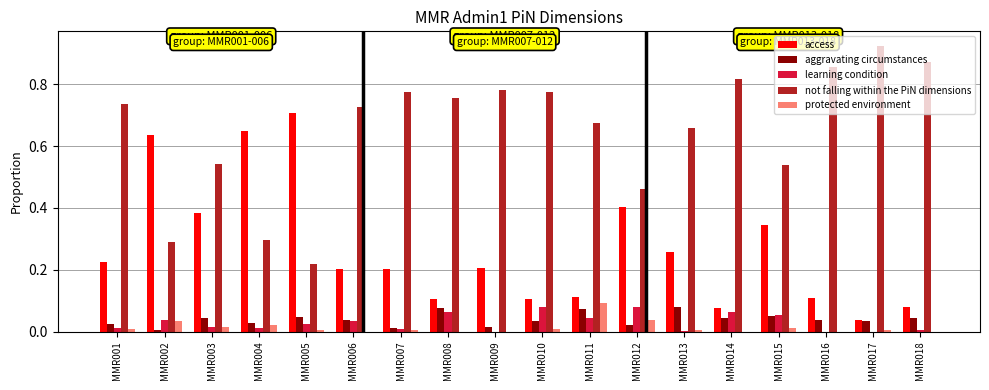

Which label corresponds to the largest value in the chart?

MMR017